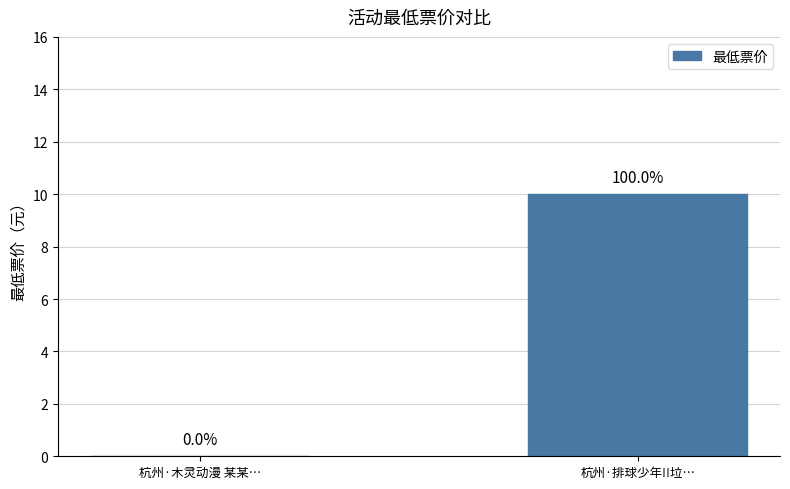

What is the sum of all values?

10